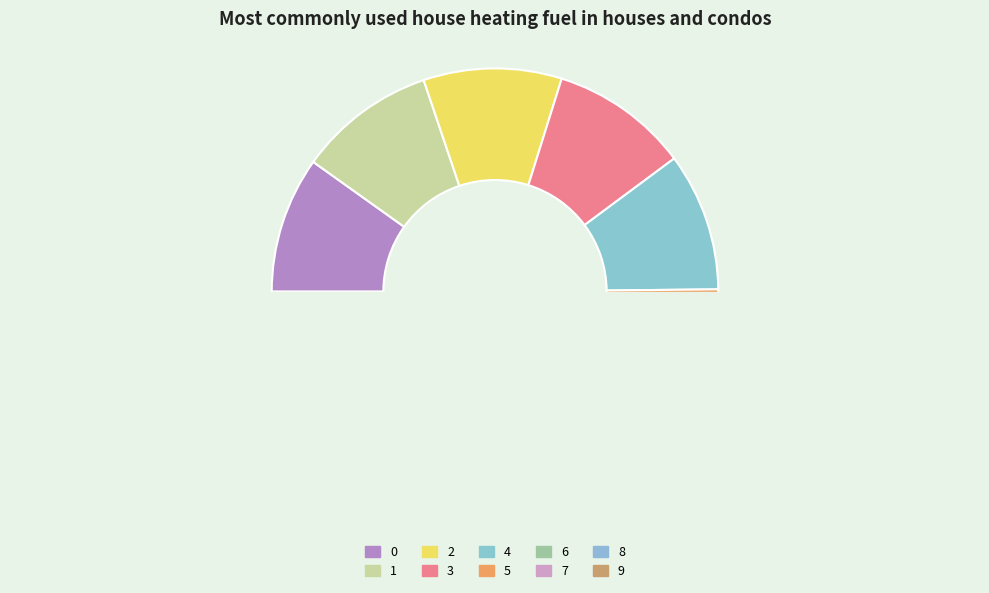

What is the ratio of the value at 4 to the value at 6?

1.0